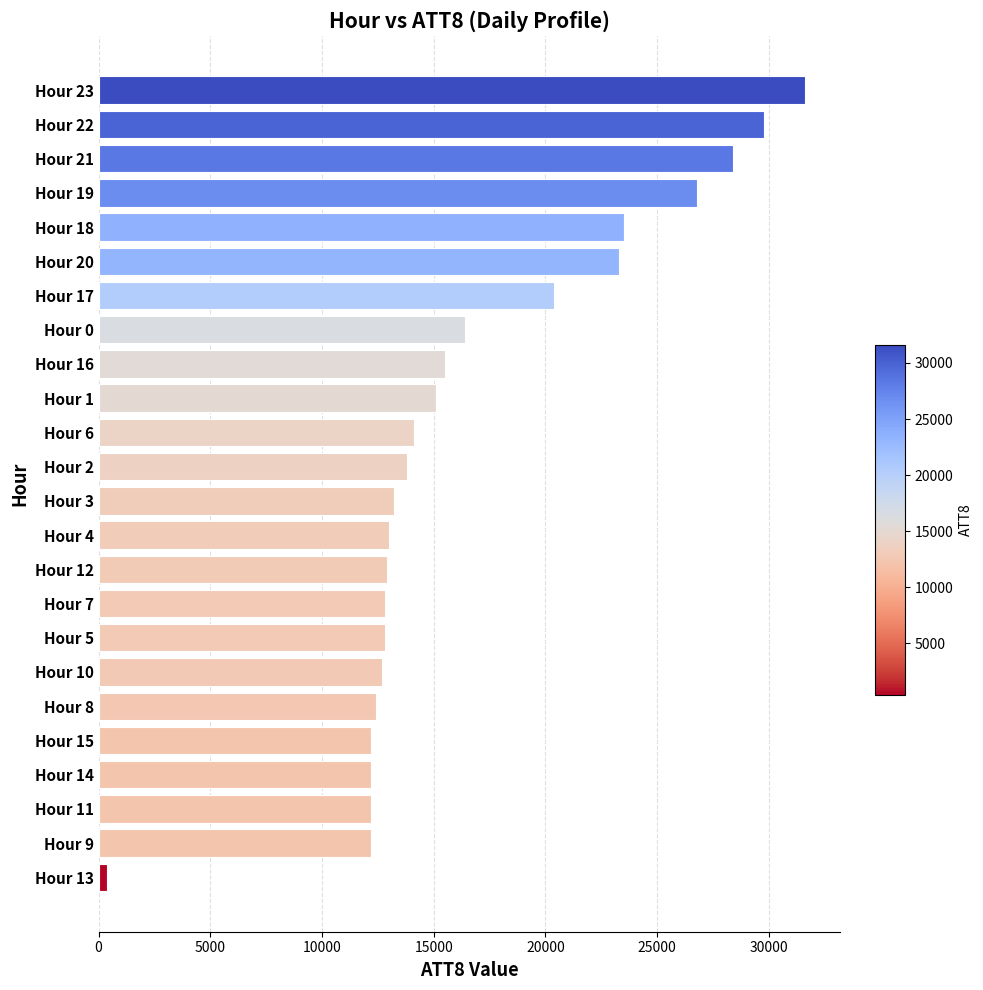

Read the value at Hour 19.

26800